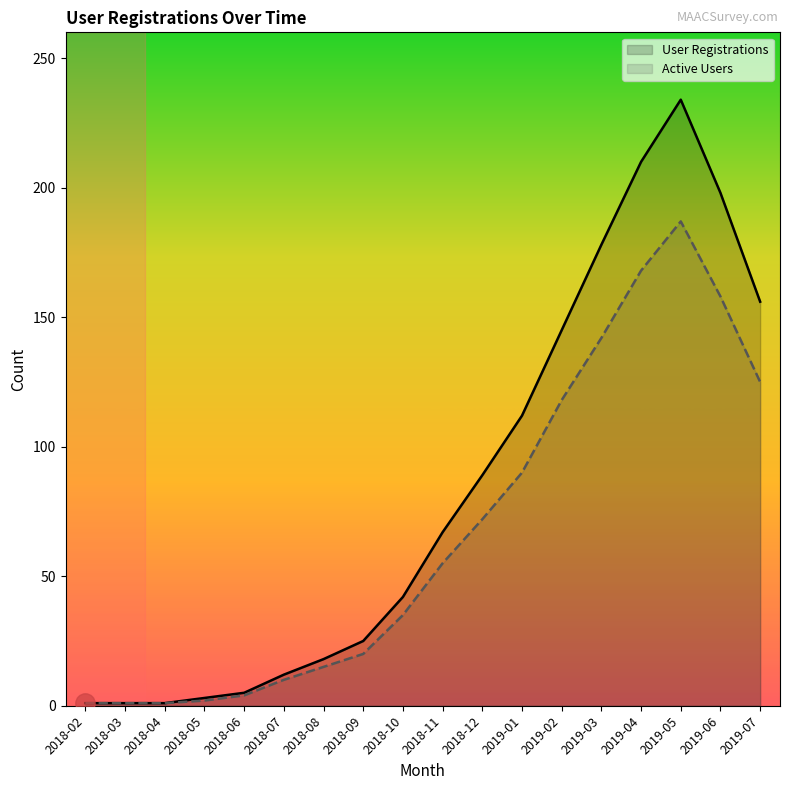

At which category is the sum across all series the highest?

2019-05